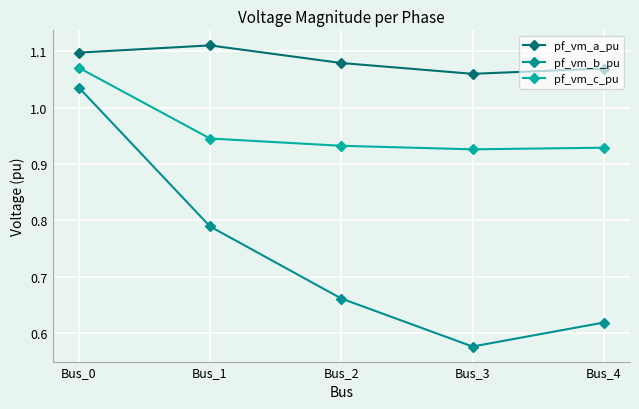

What is the average value of the pf_vm_b_pu series?

0.7